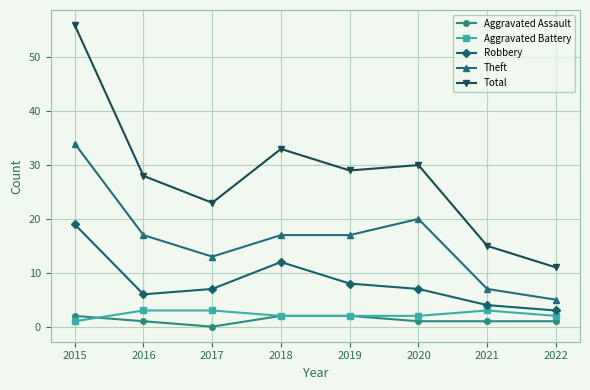

Rank the series by their maximum value, from highest to lowest.

Total, Theft, Robbery, Aggravated Battery, Aggravated Assault